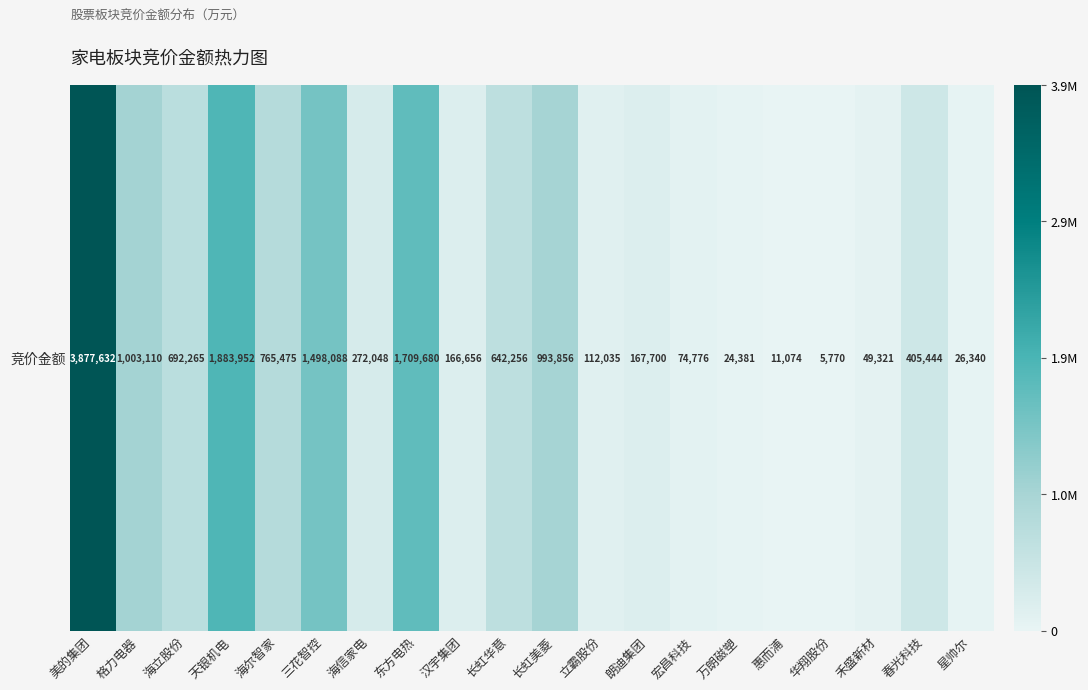

Is it true that the value at 三花智控 is 1498088?

True